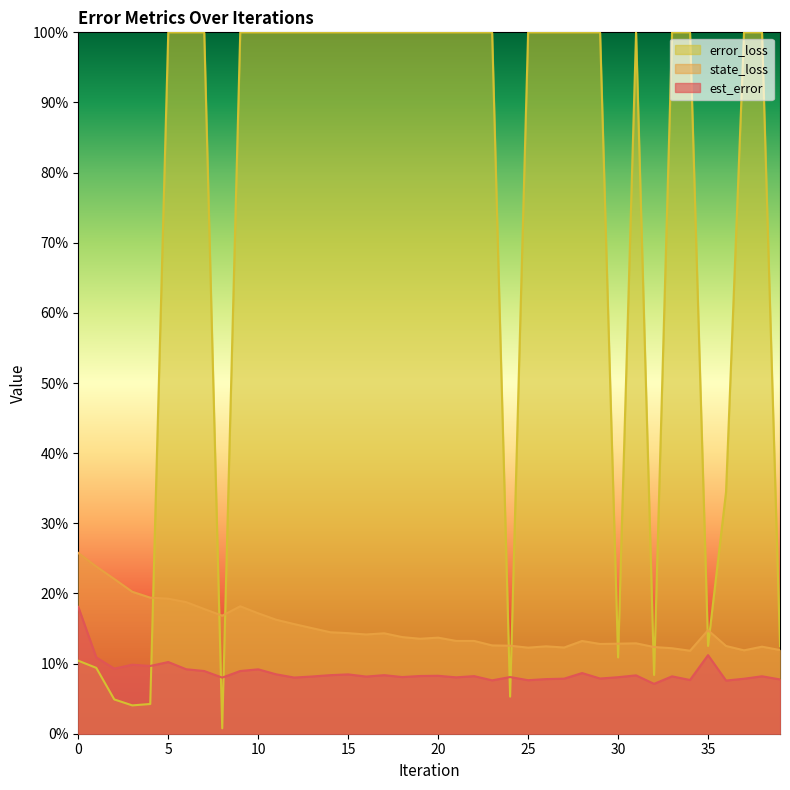

In state_loss, how many points are lower than both neighbors (excluding endpoints)?

8